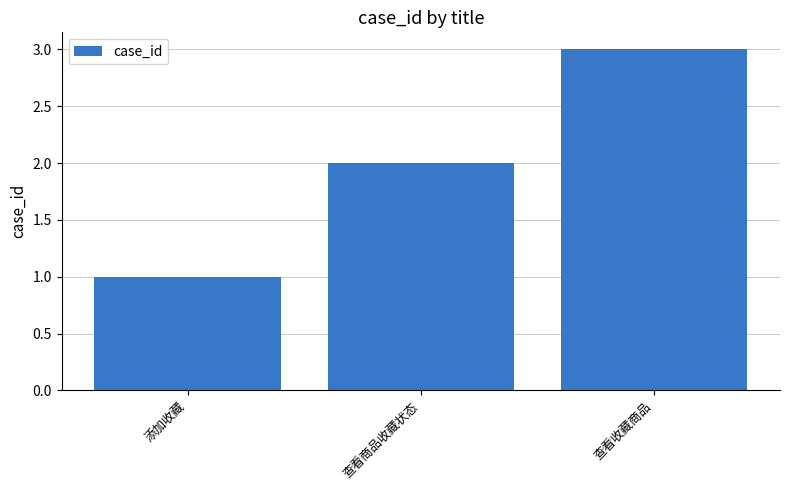

What is the change in value from 添加收藏 to 查看收藏商品?

+2